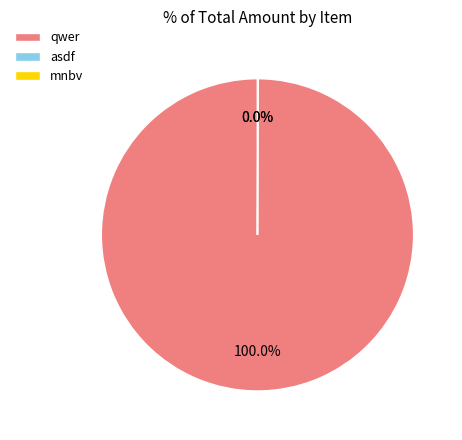

To the nearest percent, what is the difference between the largest and smallest slice percentages?

100%